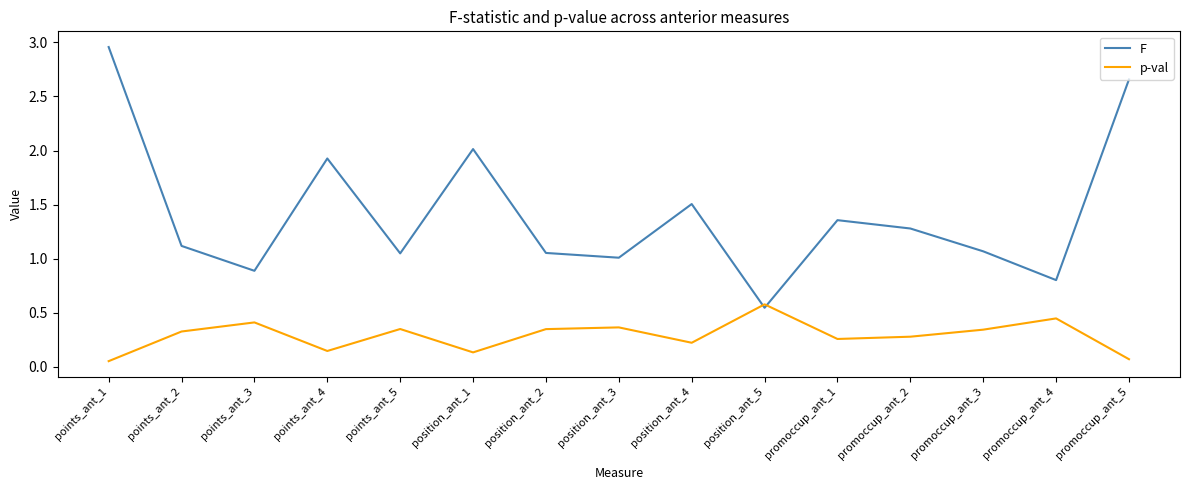

Which category has the lowest value in the F series?

position_ant_5